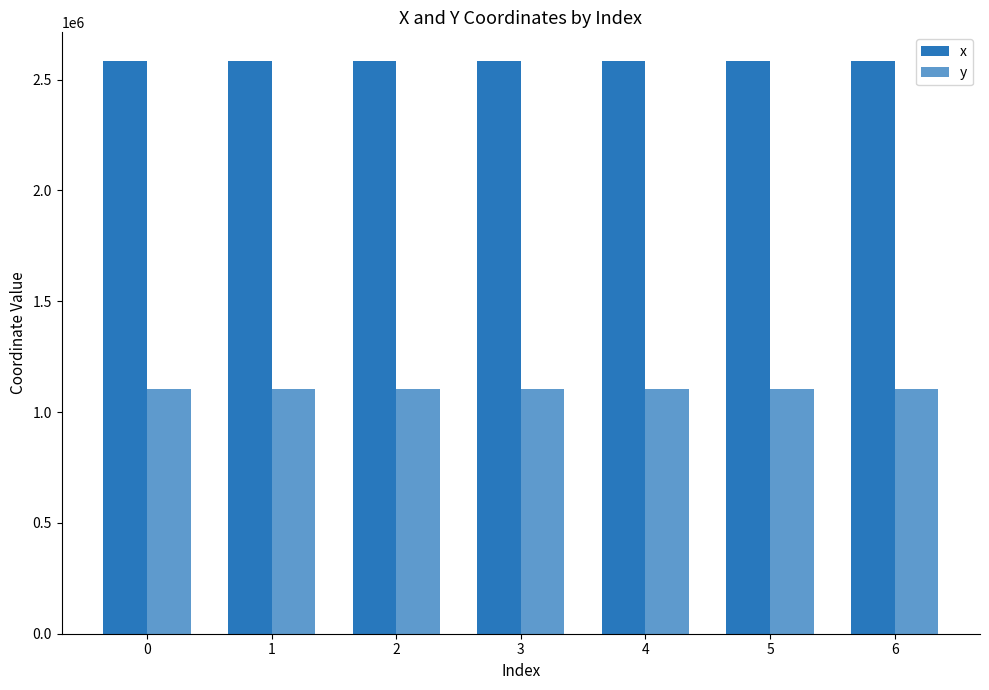

The value of x at 3 is 1409896.2. True or false?

False